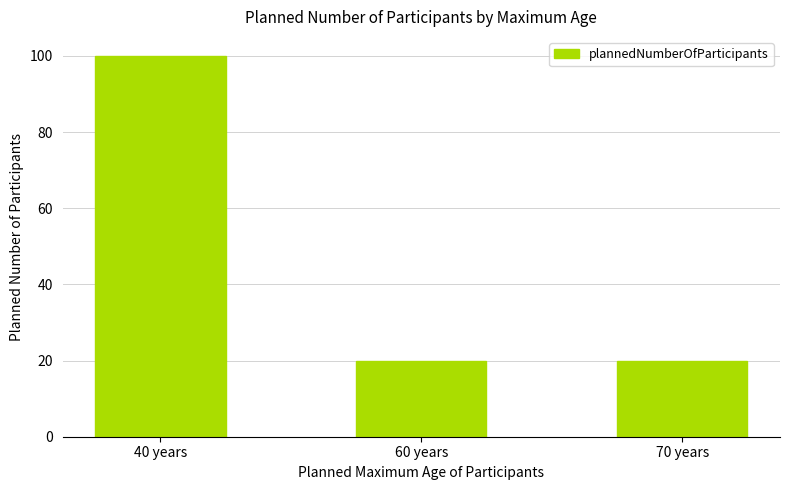

What is the change in value from 40 years to 70 years?

-80